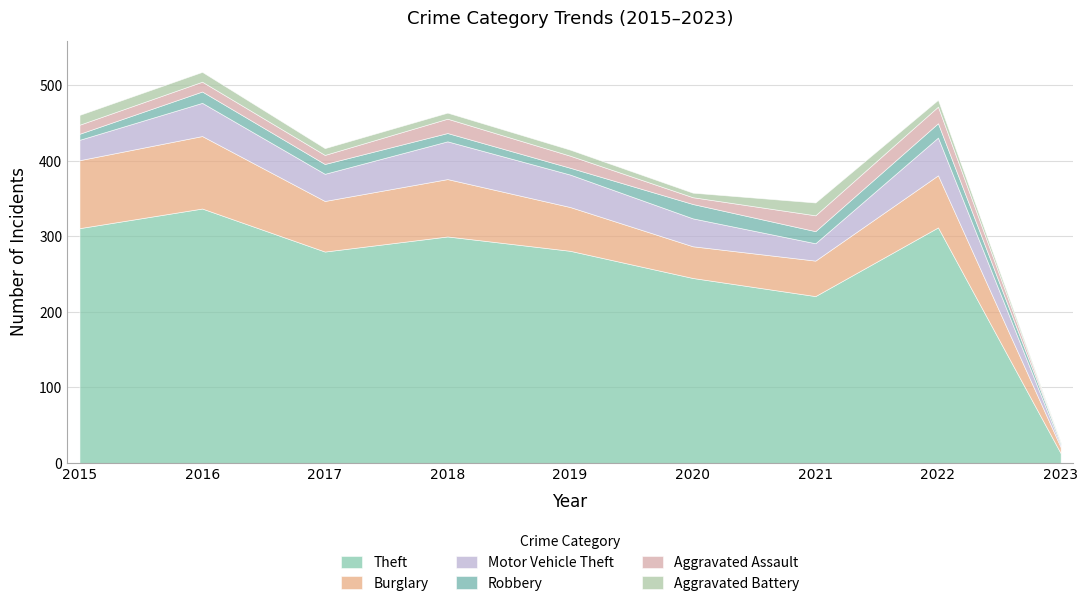

At which label does Theft reach its minimum?

2023